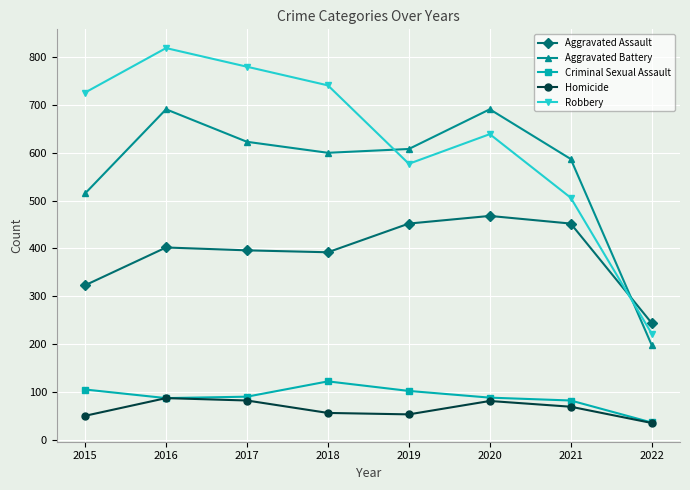

True or false: Criminal Sexual Assault and Aggravated Battery intersect in this chart.

False